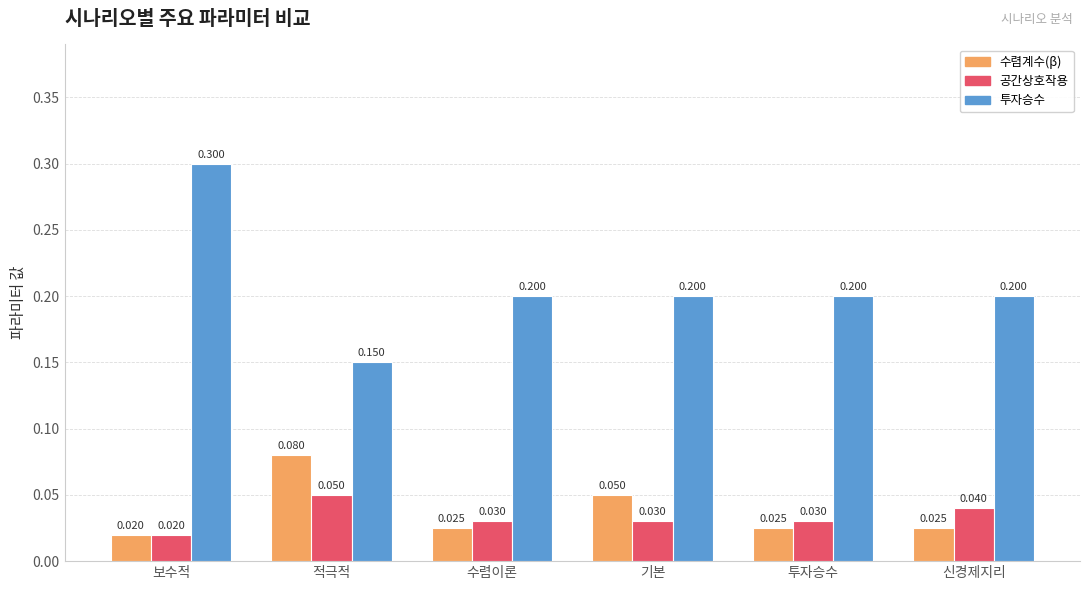

The 공간상호작용 series shows 0.0 at 적극적. True or false?

False